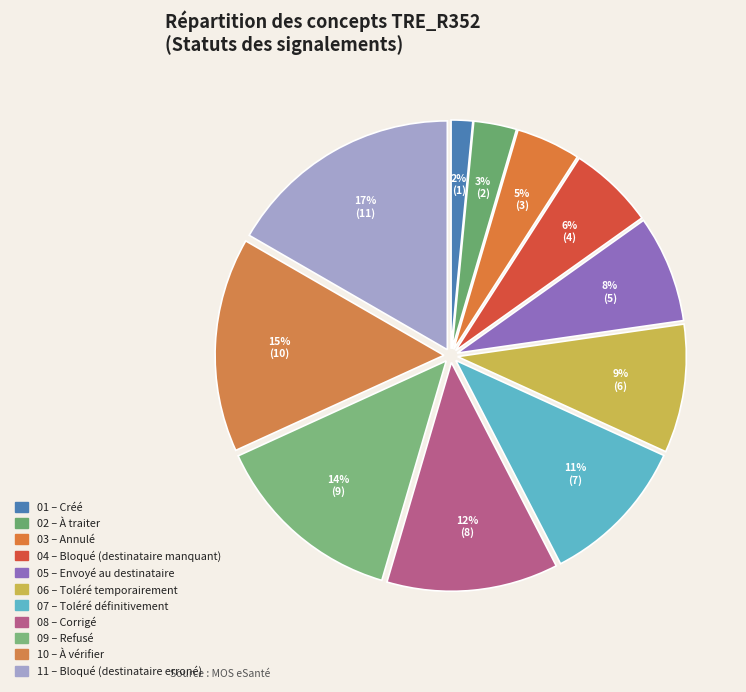

Count the number of slices in the pie.

11